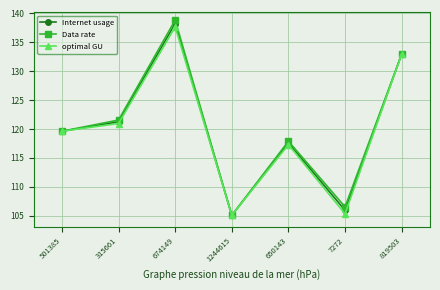

What is the sum of all Internet usage values?

840.6